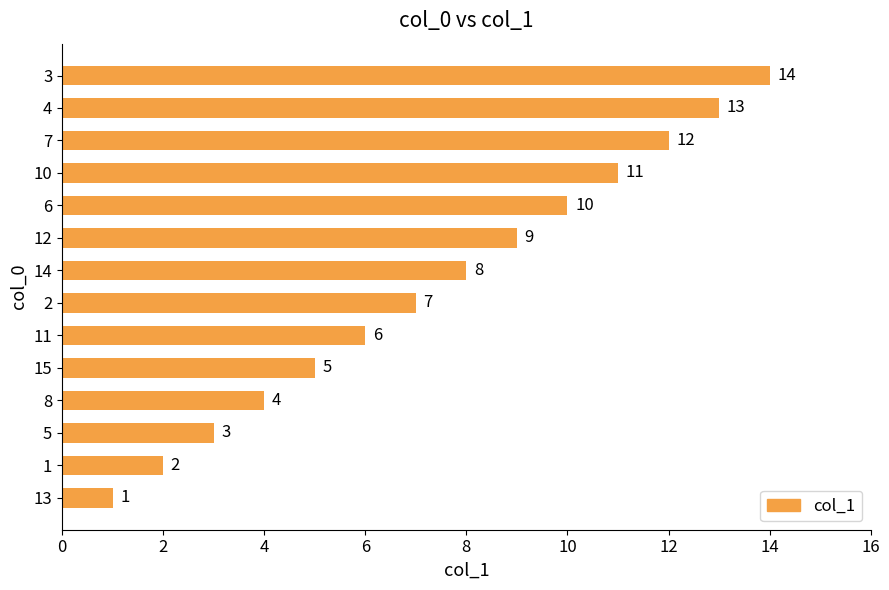

Read the value at 5, to the nearest 5.

5